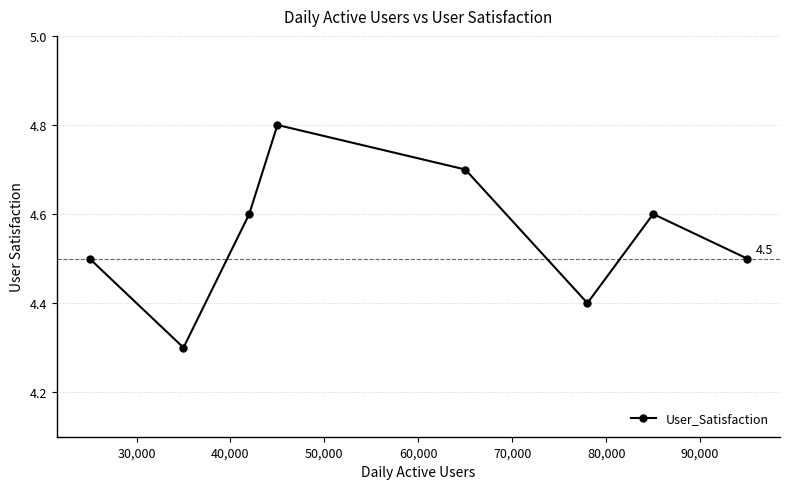

Reading right to left, what are all the values shown in this chart?

4.5	4.6	4.4	4.7	4.8	4.6	4.3	4.5